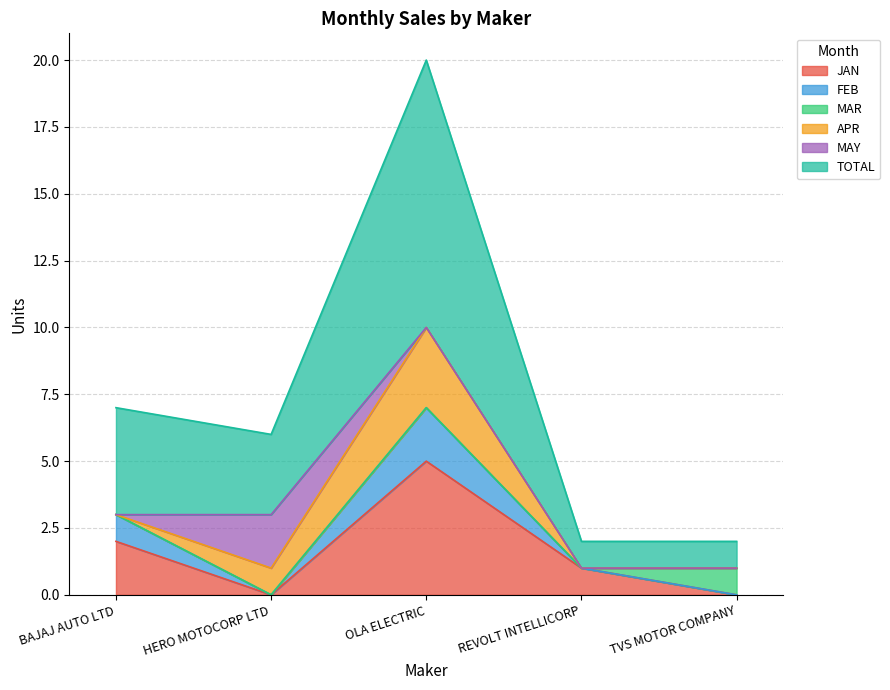

The JAN series shows -3 at HERO MOTOCORP LTD. True or false?

False